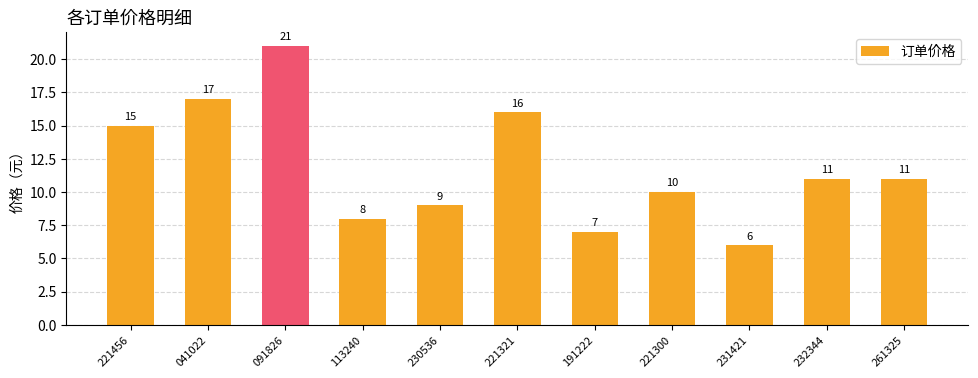

What position from the right is 261325?

1